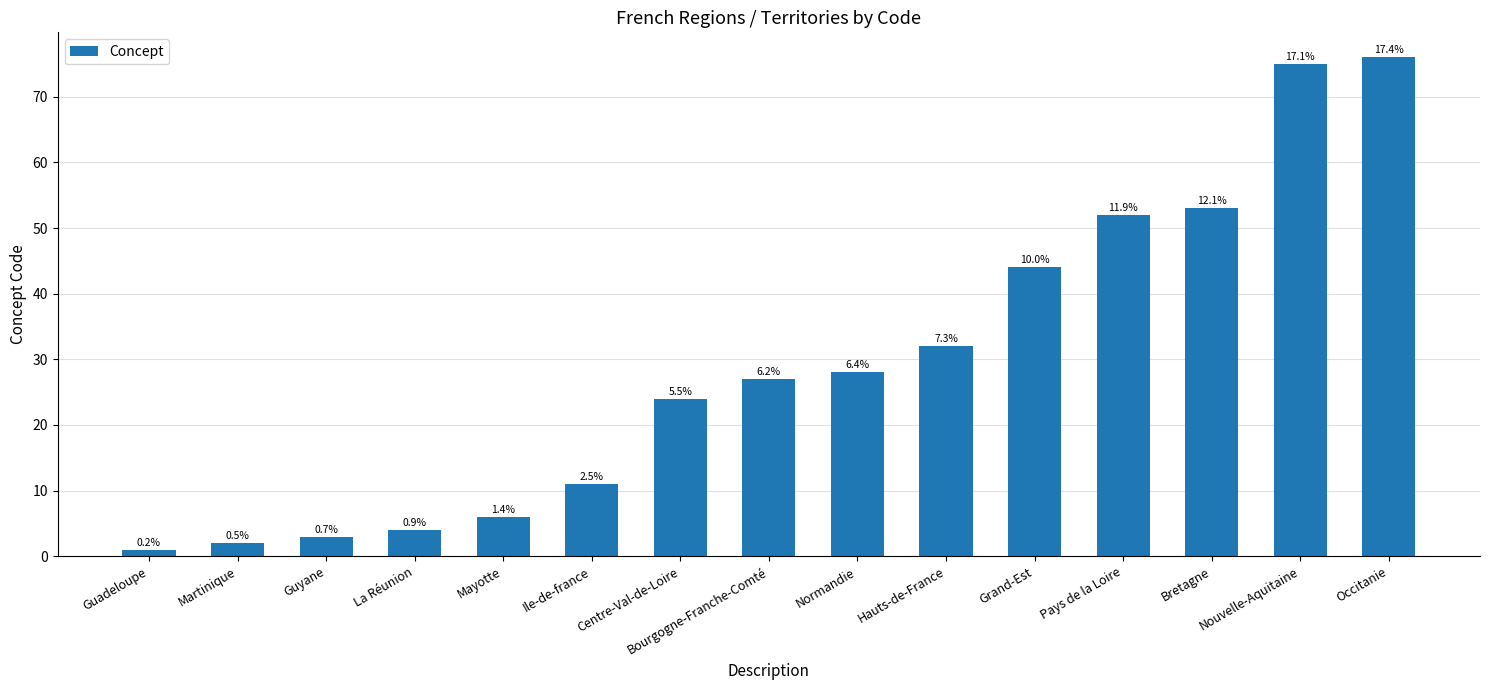

How many bars are there in total?

15